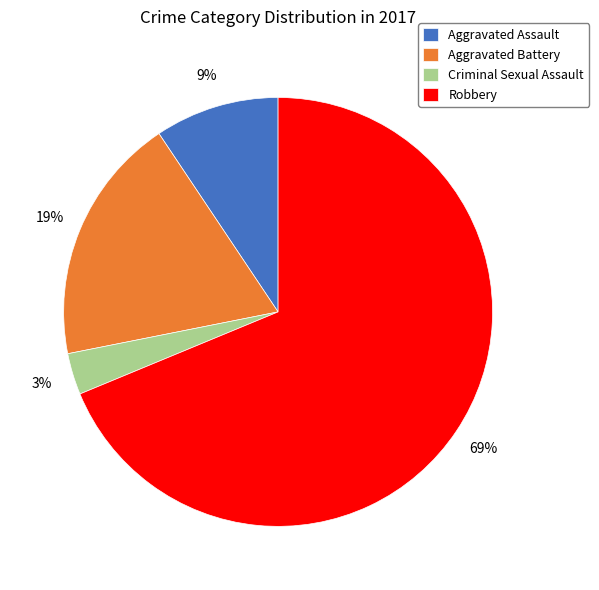

Combined, do Criminal Sexual Assault and Robbery account for over 50%?

Yes